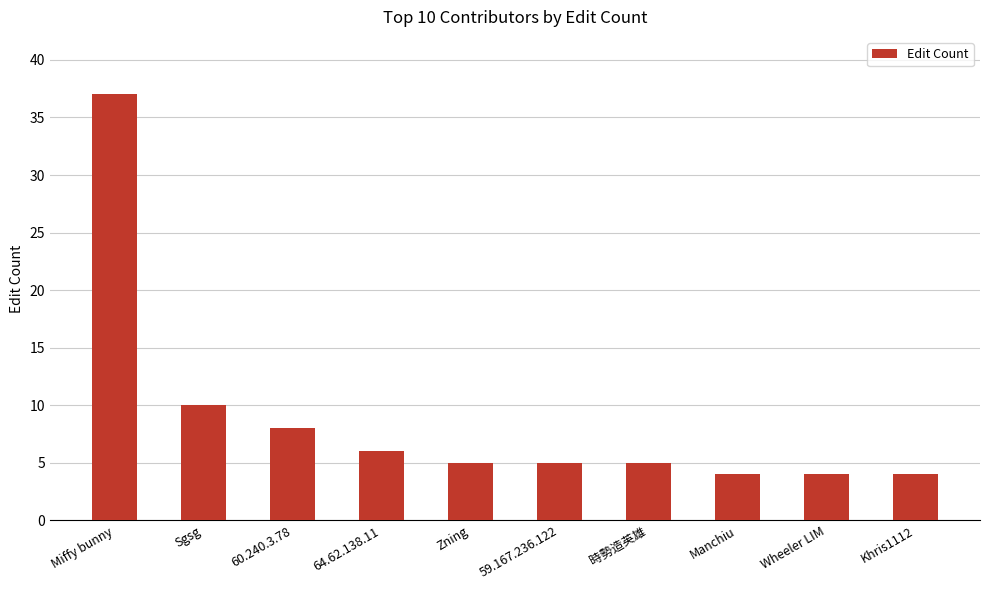

The value at Miffy bunny is 37. True or false?

True